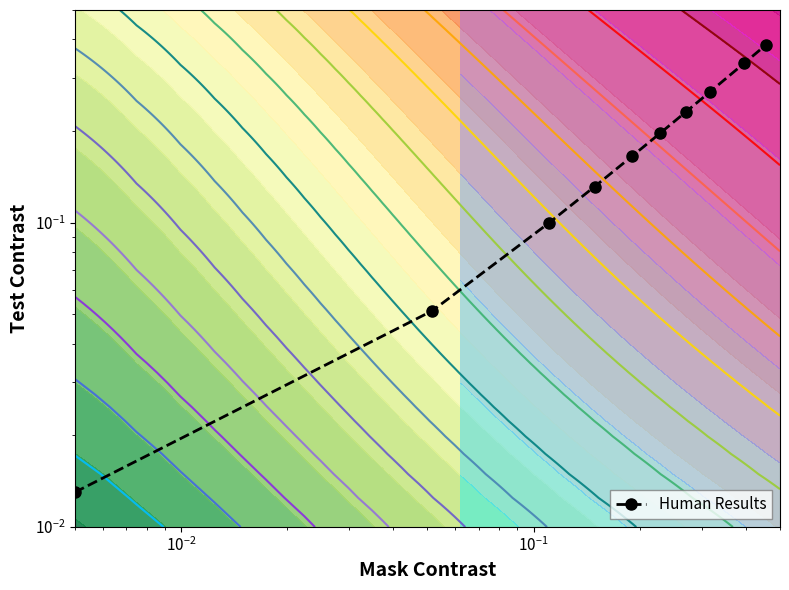

What is the maximum value shown in the chart?

0.4